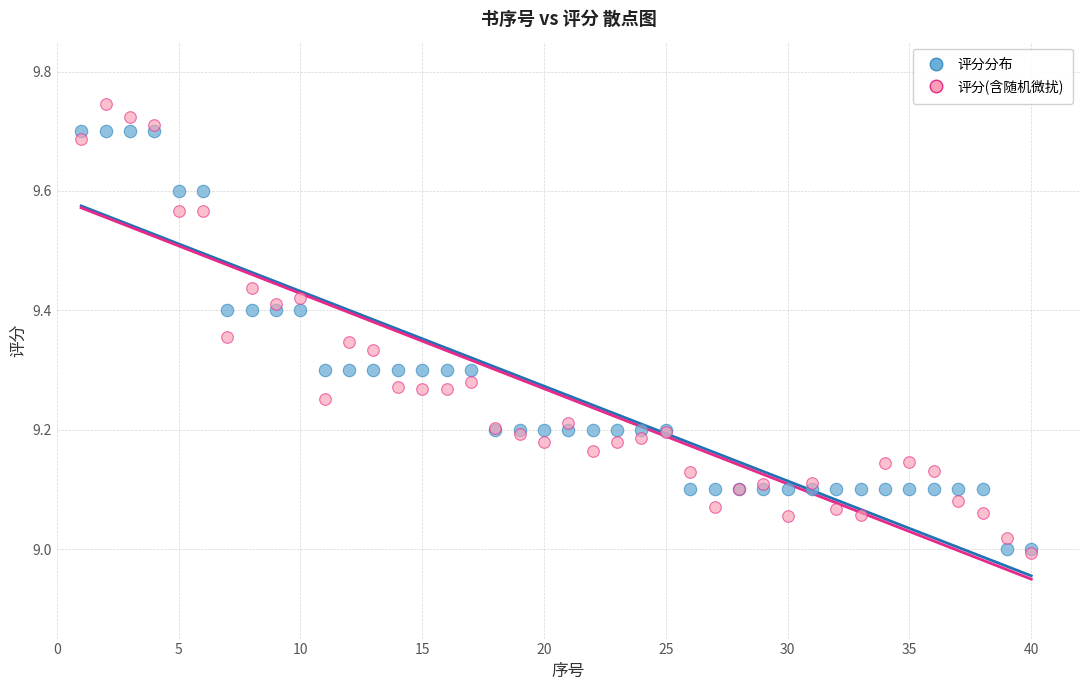

Which series has the widest spread of Y values?

评分(含随机微扰)